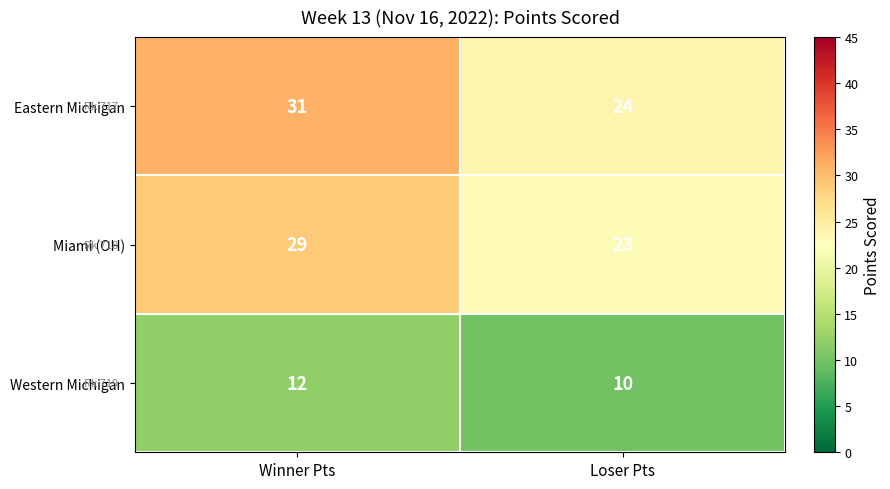

How many series are shown in this chart?

3